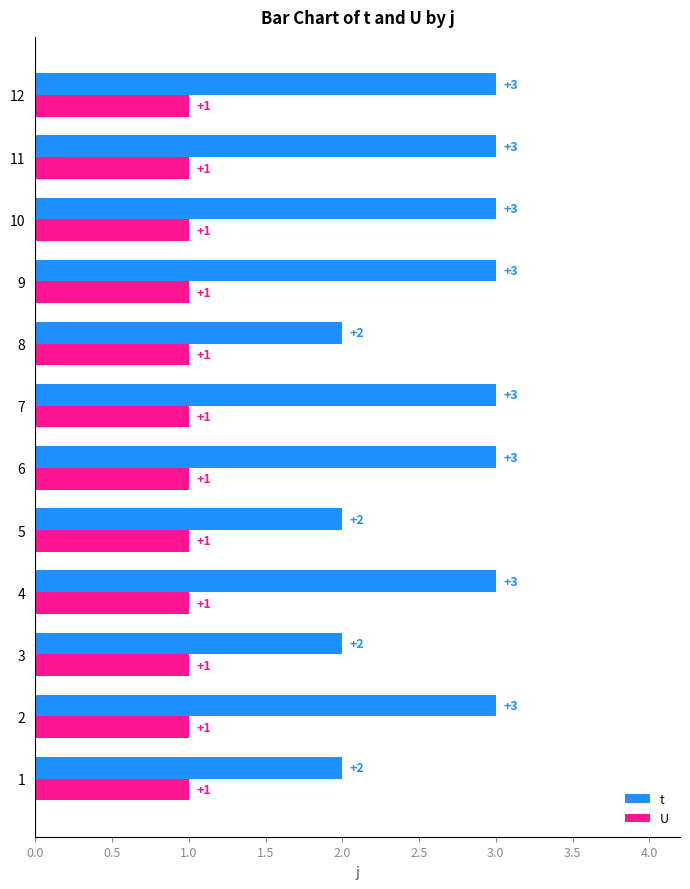

What are all the series names shown in the legend?

t, U